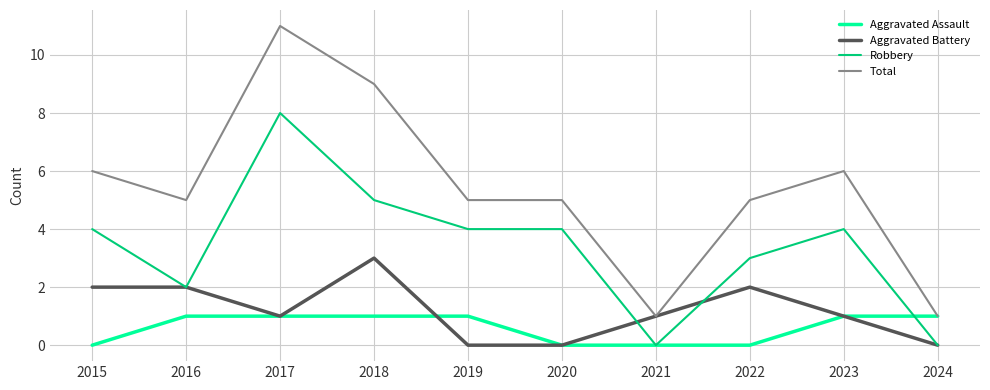

What value does the Aggravated Battery series have at 2018?

3